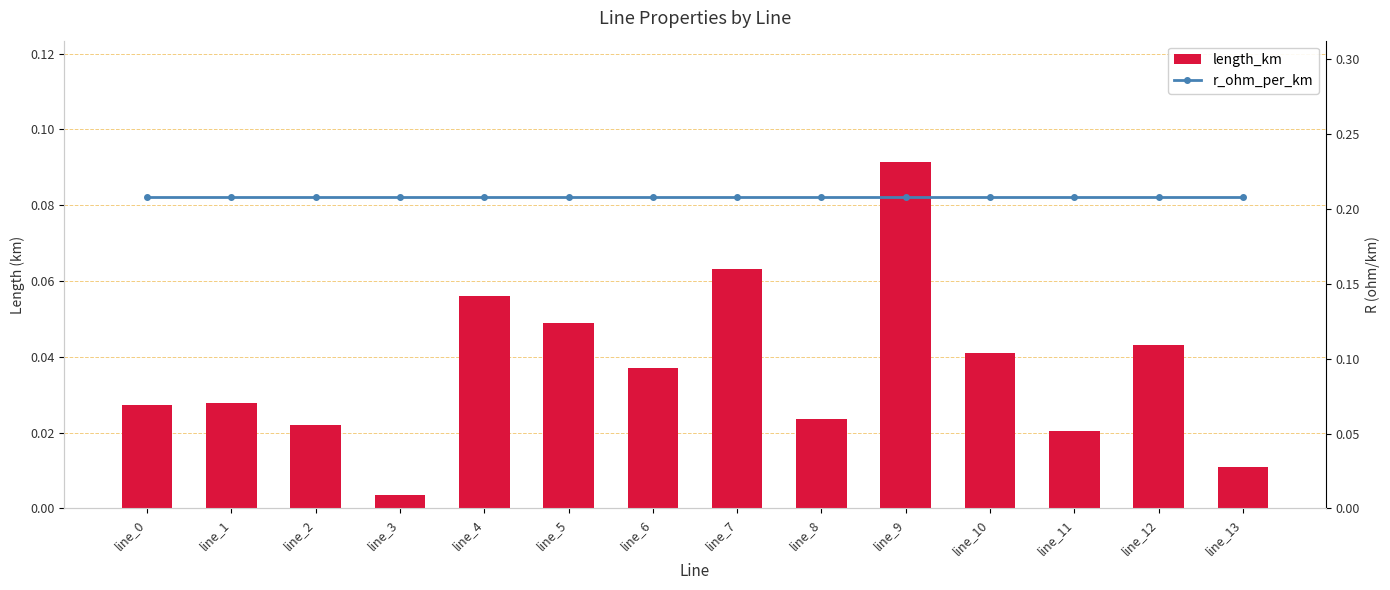

Count the number of categories in the chart.

14